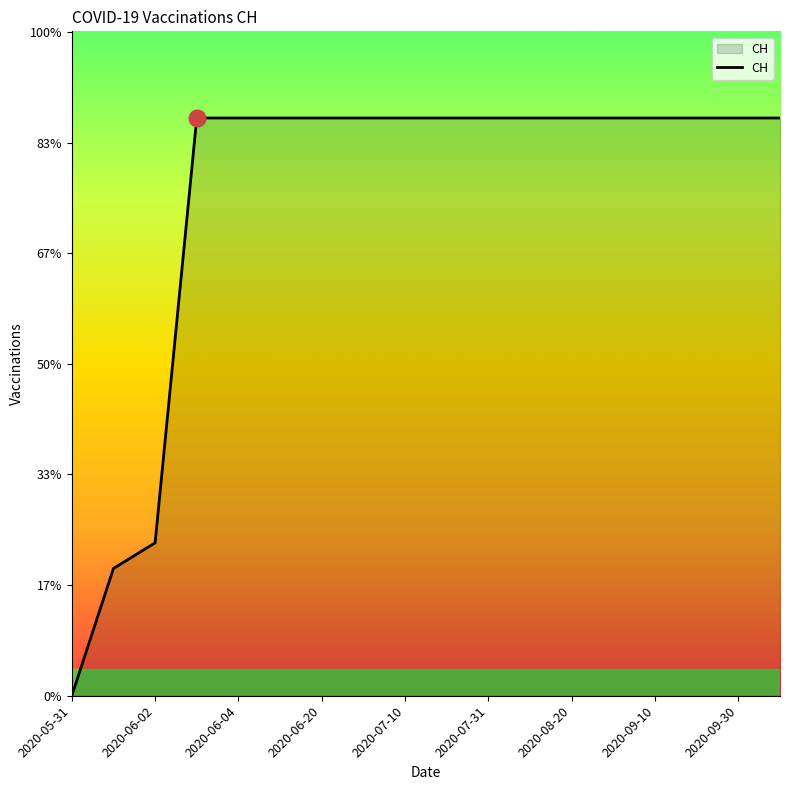

Does the chart display data point markers on the line(s)?

No